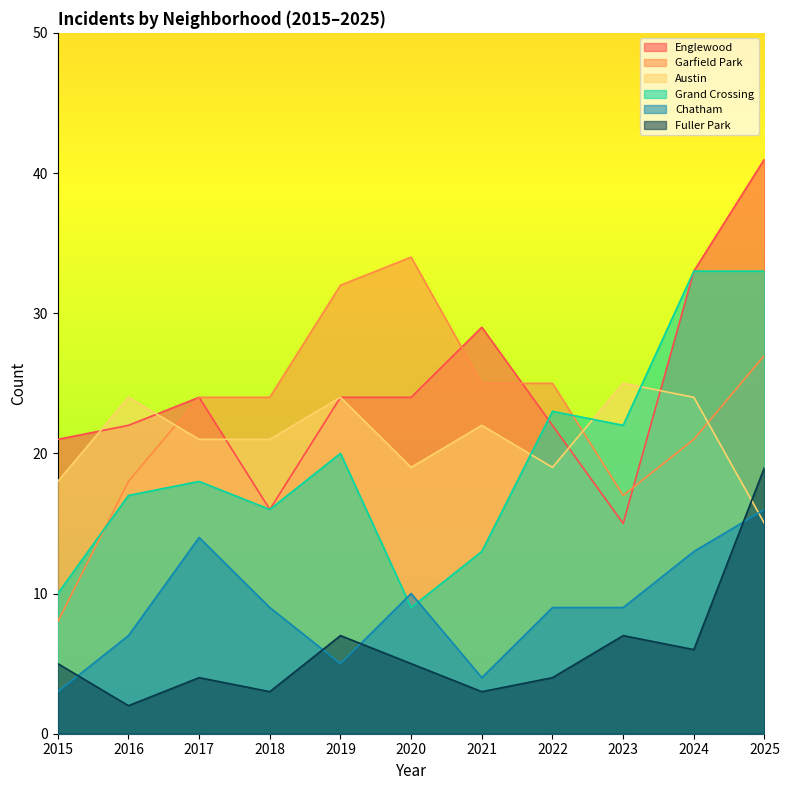

True or false: Fuller Park and Garfield Park intersect in this chart.

False